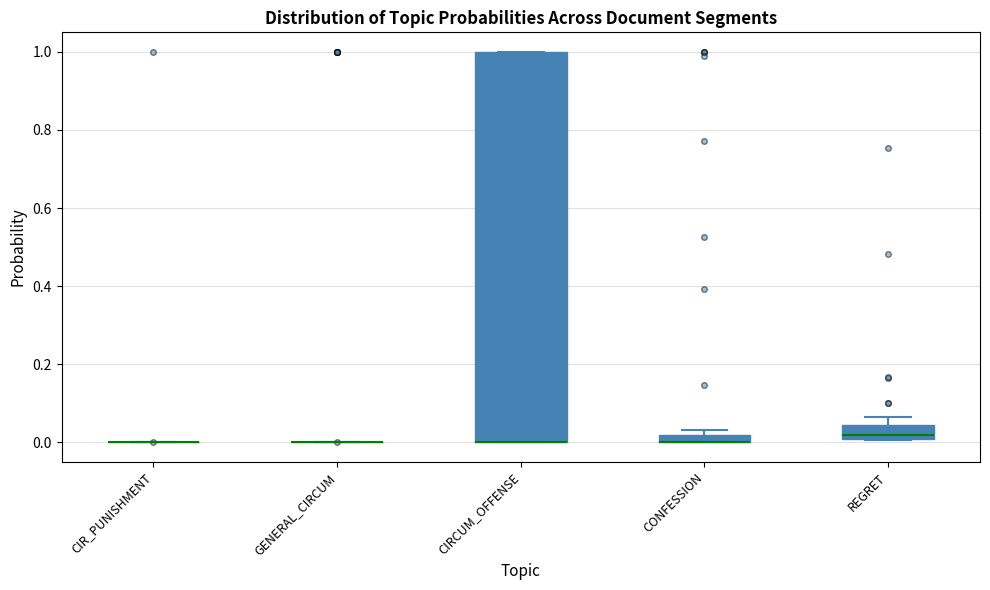

Which box is the tallest, from its lower edge to its upper edge?

CIRCUM_OFFENSE